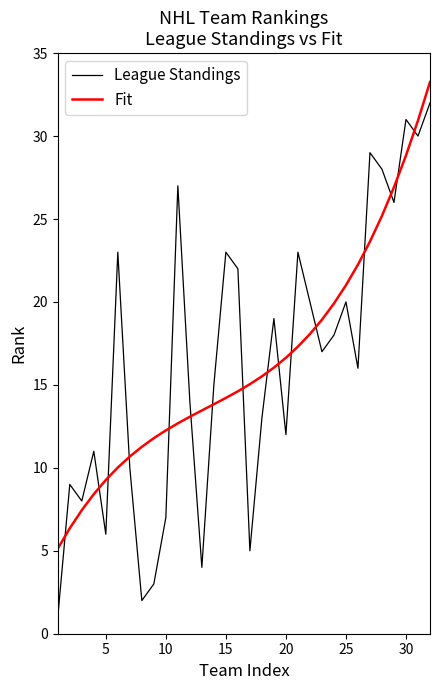

What is the difference between the maximum and minimum values in the League Standings series?

31.0